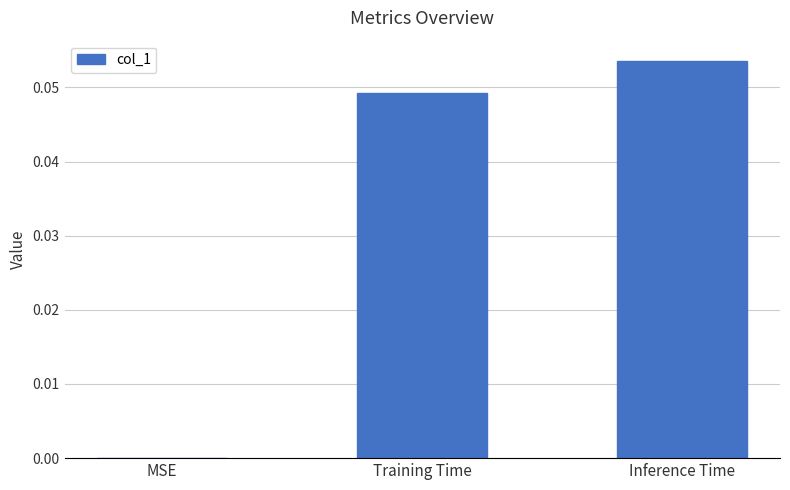

The value at Inference Time is 0.0. True or false?

False